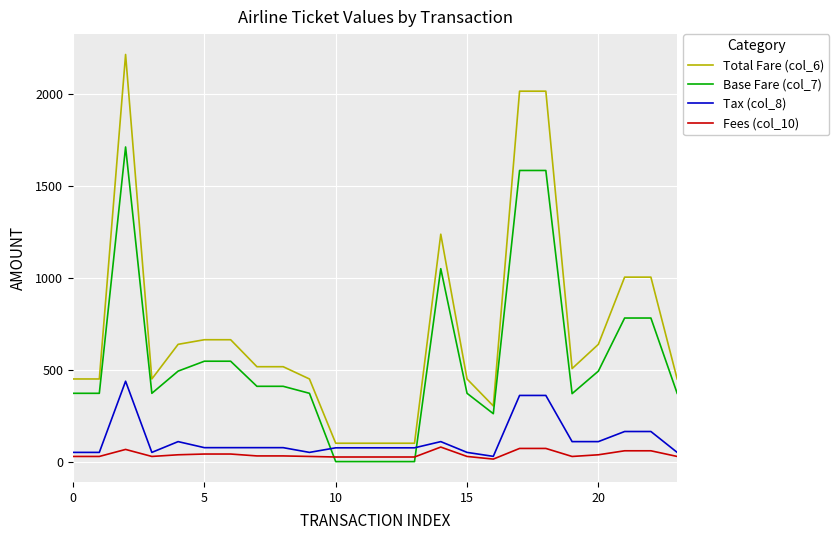

How many categories are shown in the chart?

24